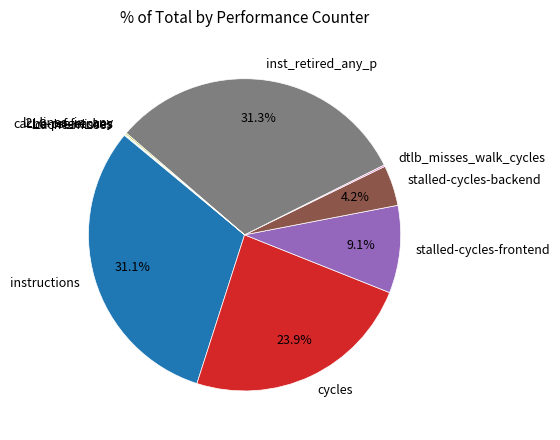

What percentage is NOT represented by stalled-cycles-frontend?

90.9%